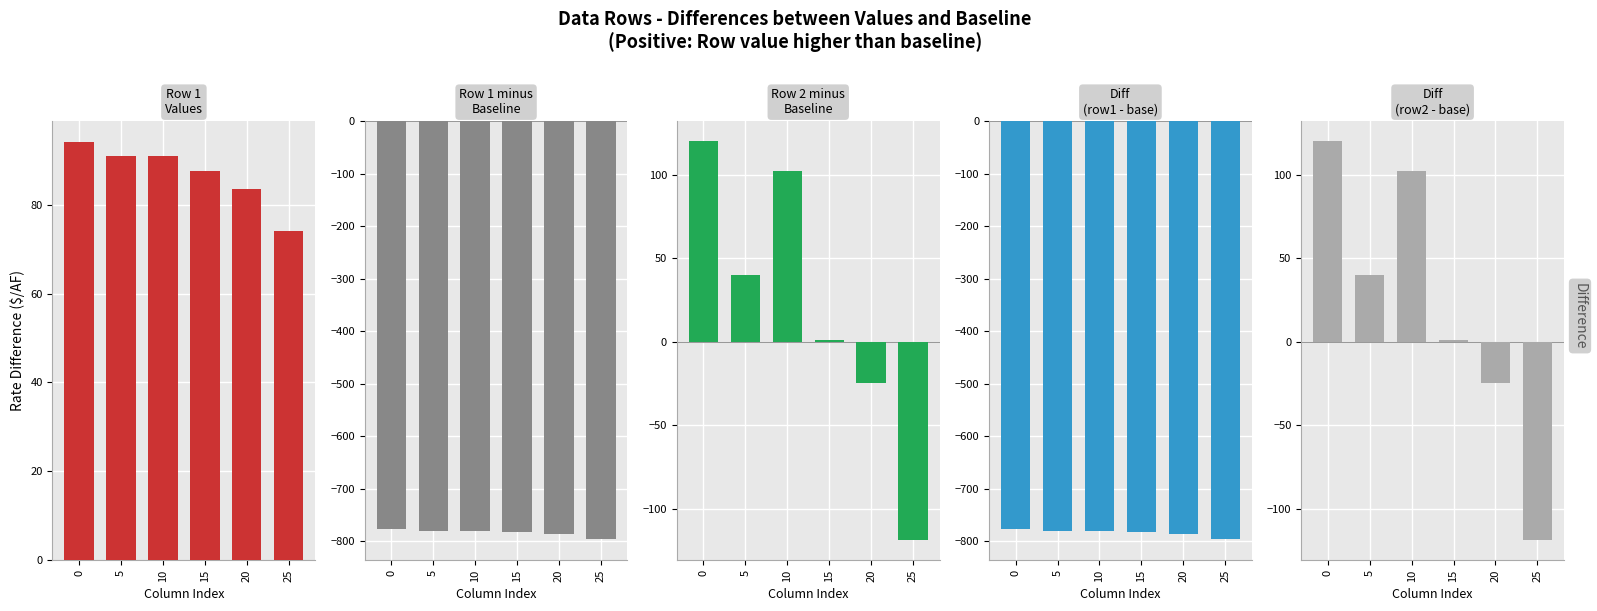

How many series are shown in this chart?

5